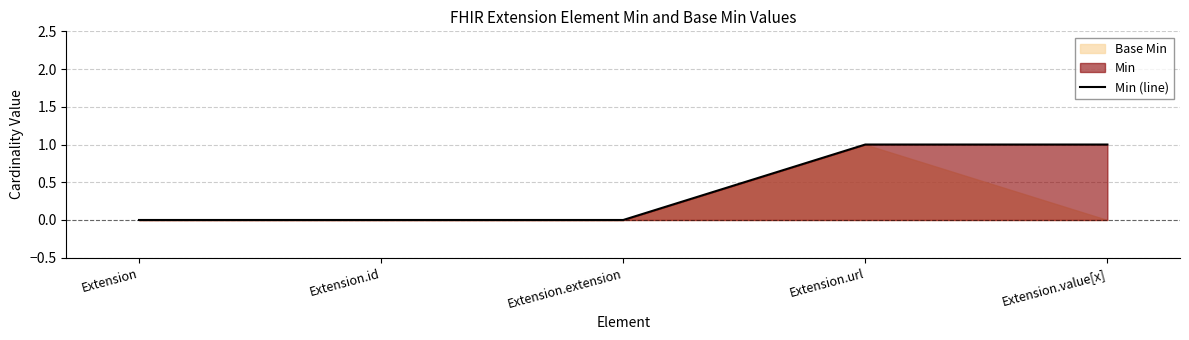

Is it true that Min (line) equals 1 at Extension.value[x]?

True